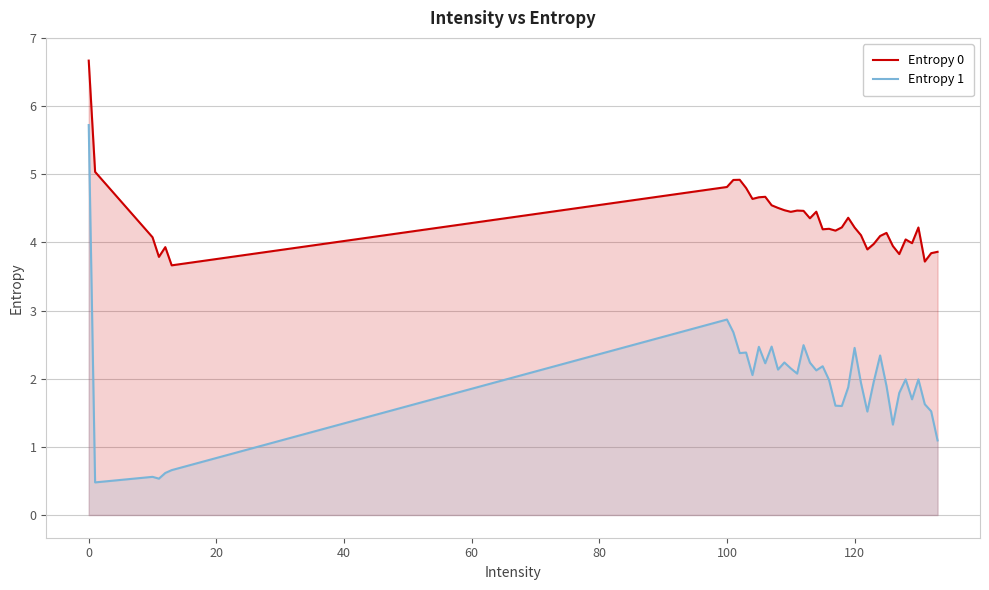

True or false: Entropy 1 has more than 2 interior local peaks.

True